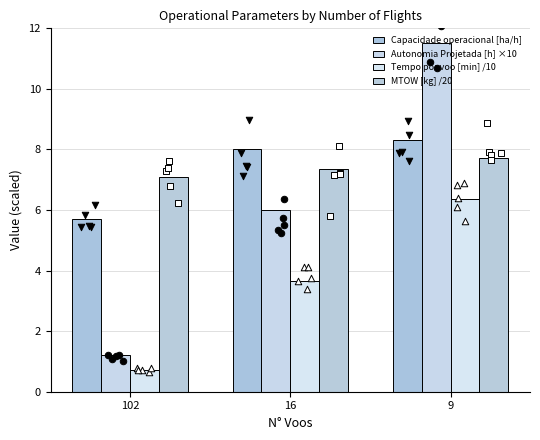

At how many categories does at least one series exceed 5?

3